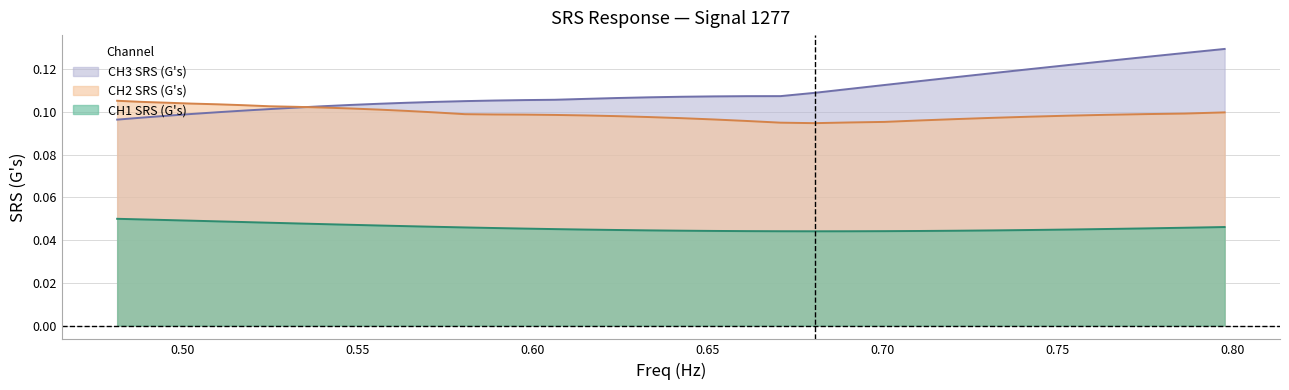

True or false: CH2 SRS (G's) and CH1 SRS (G's) intersect in this chart.

False